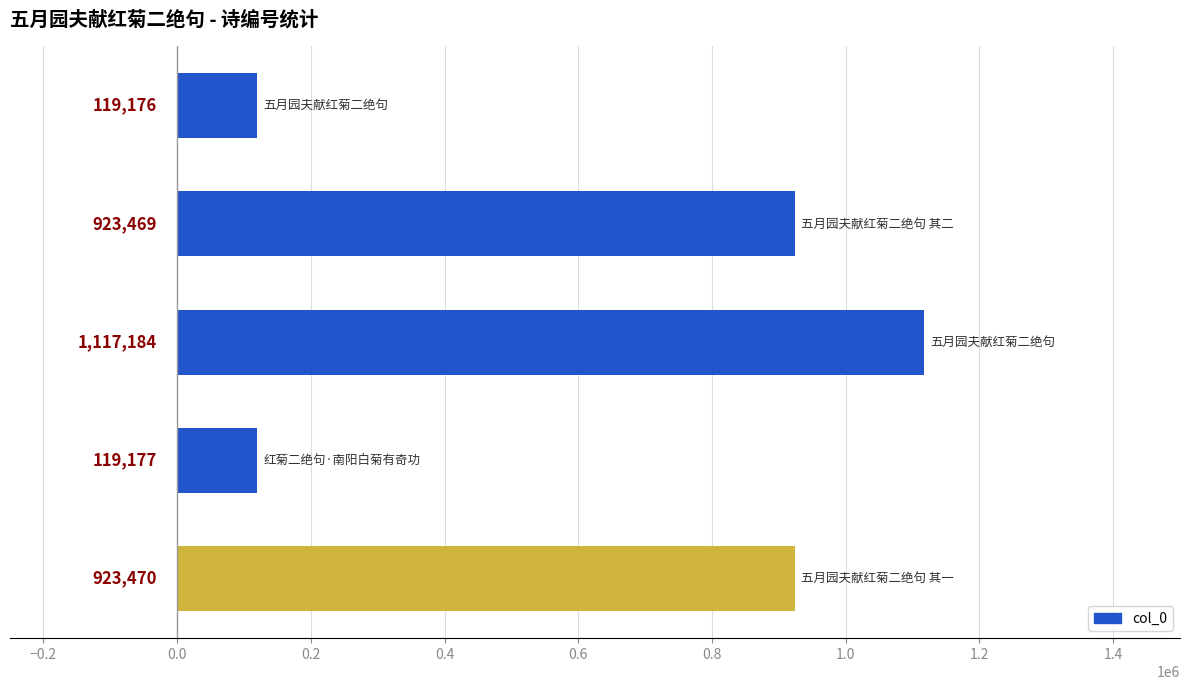

What is the sum of all values?

3202476